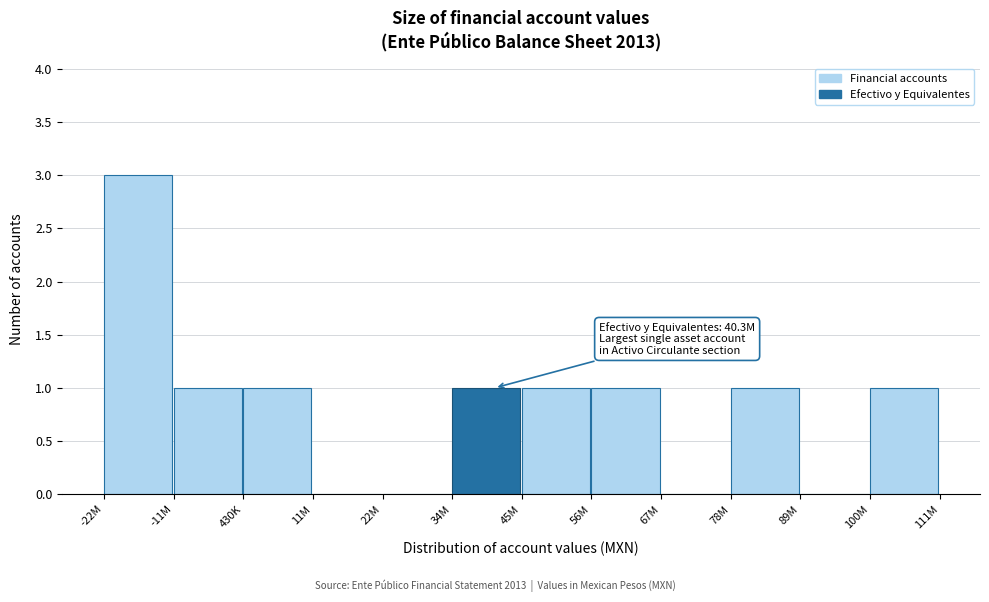

Reading right to left, what are all the values shown in this chart?

100M=1	89M=0	78M=1	67M=0	56M=1	45M=1	34M=1	22M=0	11M=0	430K=1	-11M=1	-22M=3